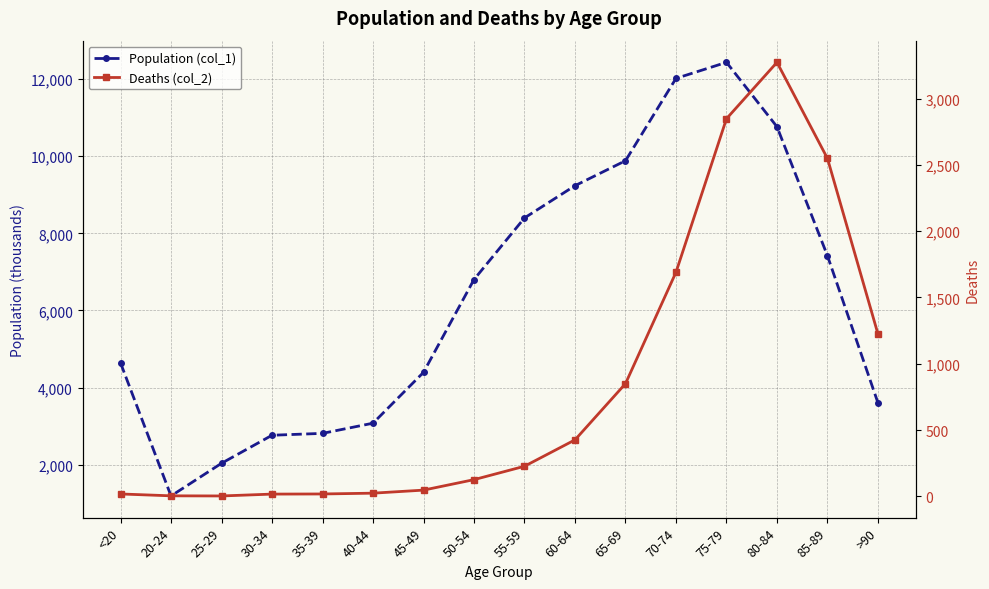

What is the value of the Deaths (col_2) point at the 14th from the left?

3273